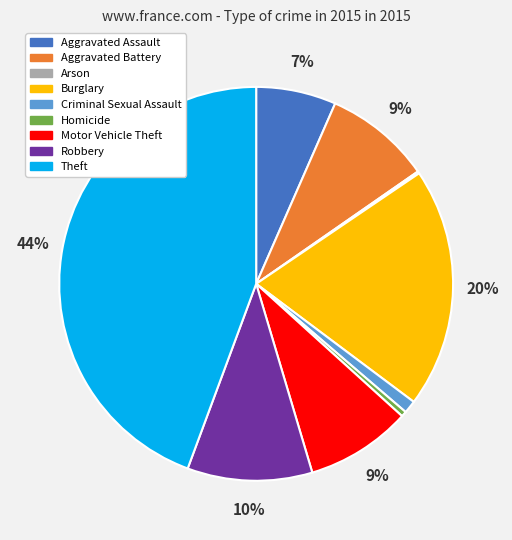

Which category has the biggest portion of the pie?

Theft